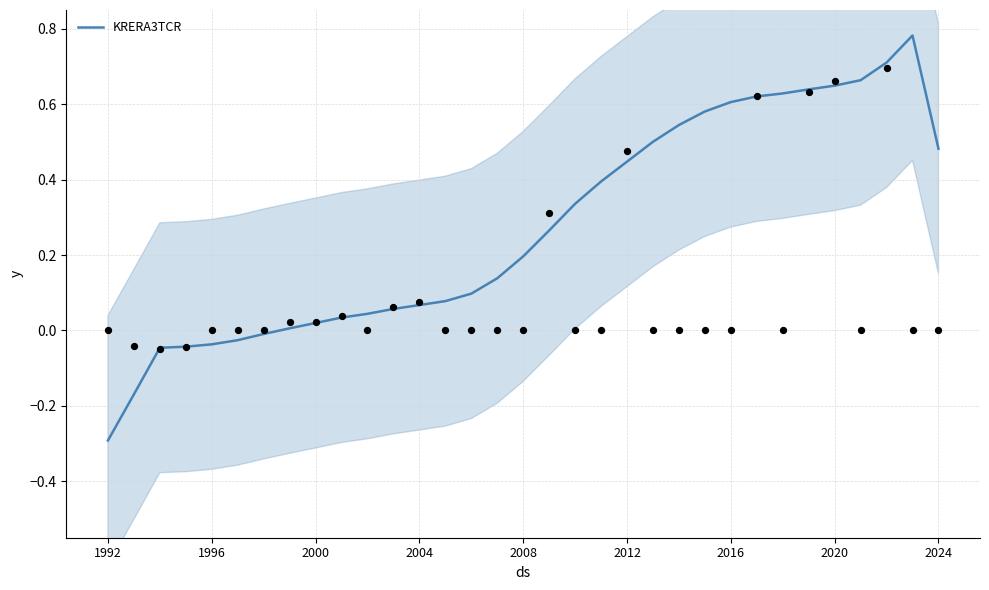

At which label does KRERA3TCR reach its minimum?

1992